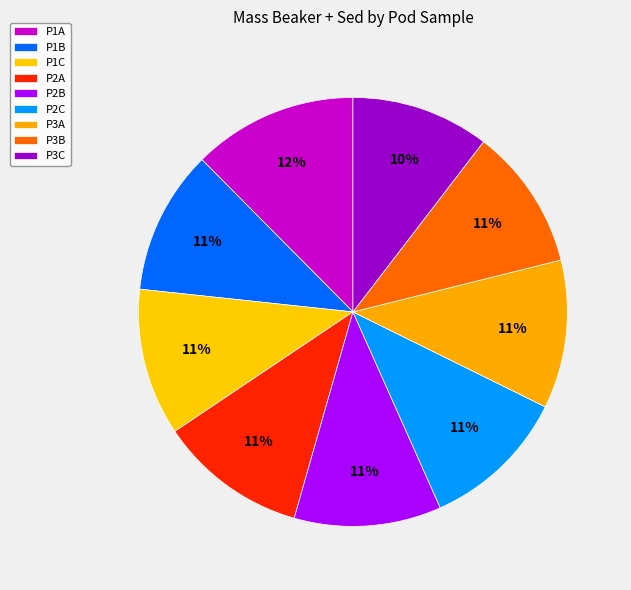

How many segments does this pie chart have?

9